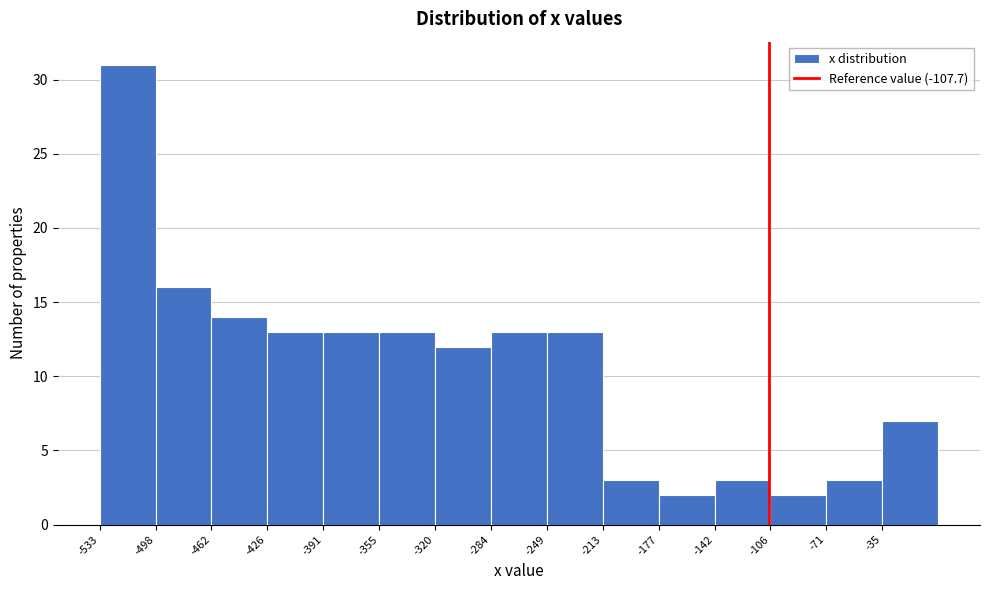

Reading left to right, list every bar in this chart as the range it spans on the x-axis followed by its height. Neither the bar edges nor the heights are printed on the chart, so give them approximately, as read against the axes.

-535 to -500: 31
-500 to -465: 16
-465 to -425: 14
-425 to -390: 13
-390 to -355: 13
-355 to -320: 13
-320 to -285: 12
-285 to -250: 13
-250 to -215: 13
-215 to -180: 3
-180 to -140: 2
-140 to -105: 3
-105 to -70: 2
-70 to -35: 3
-35 to 0: 7